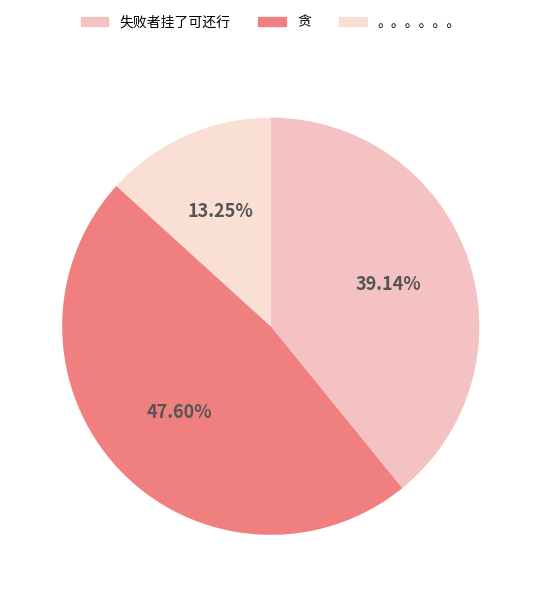

Count the number of slices in the pie.

3